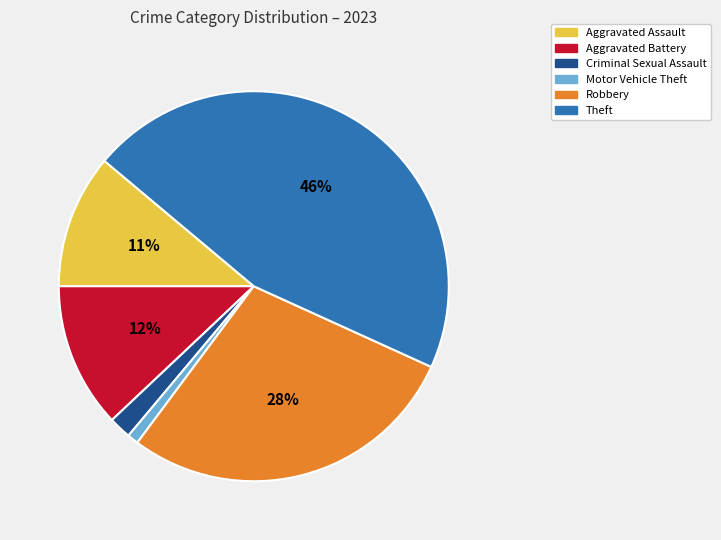

Rank the categories by value from lowest to highest.

Motor Vehicle Theft, Criminal Sexual Assault, Aggravated Assault, Aggravated Battery, Robbery, Theft